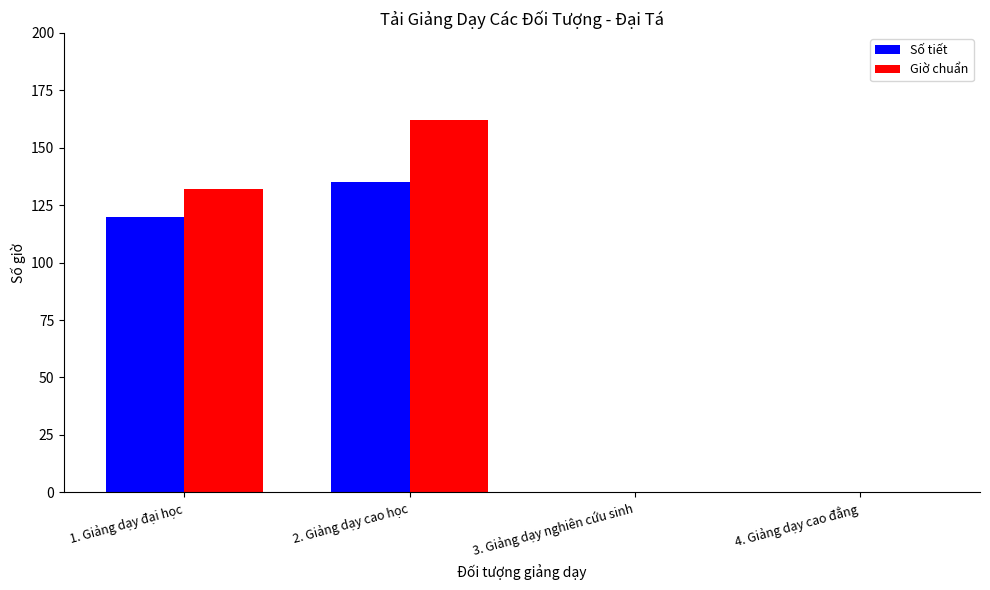

True or false: Số tiết has a value of 196 at 2. Giảng dạy cao học.

False